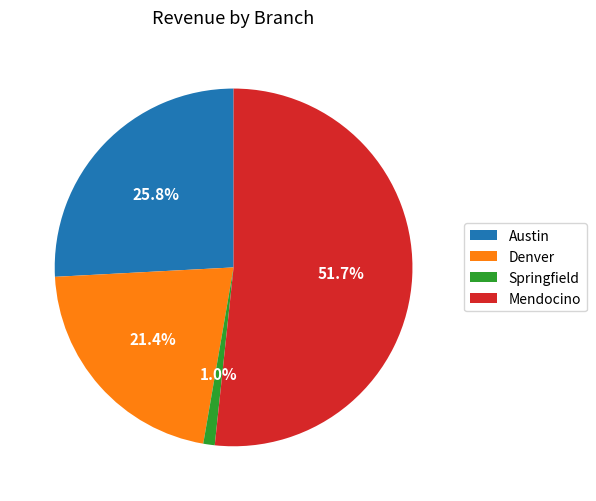

Between Austin and Mendocino, which is larger?

Mendocino